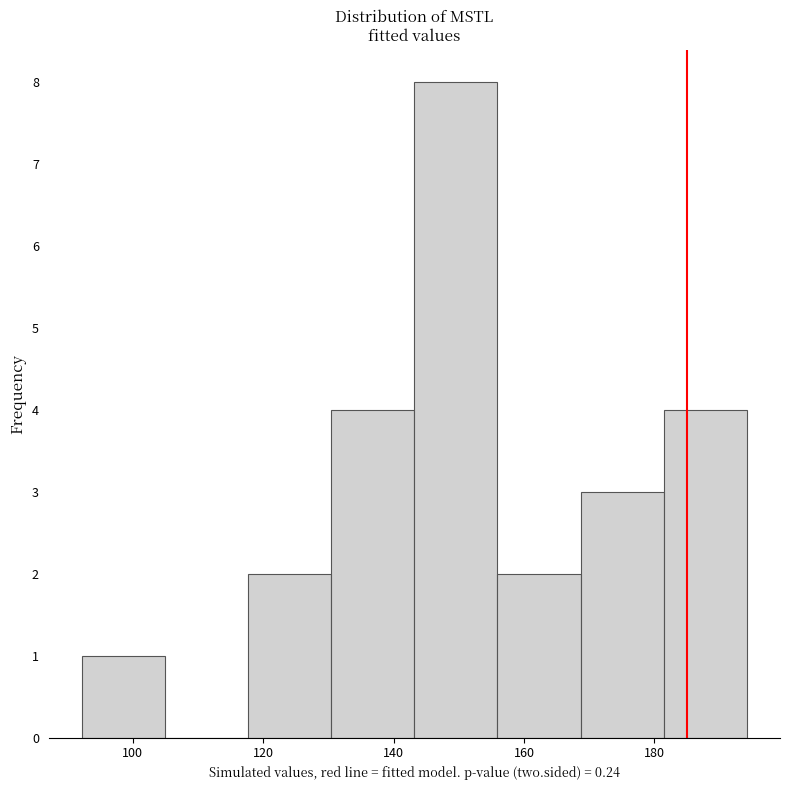

Reading left to right, list every bar in this chart as the range it spans on the x-axis followed by its height. Neither the bar edges nor the heights are printed on the chart, so give them approximately, as read against the axes.

92 to 104: 1
104 to 118: 0
118 to 130: 2
130 to 144: 4
144 to 156: 8
156 to 168: 2
168 to 182: 3
182 to 194: 4